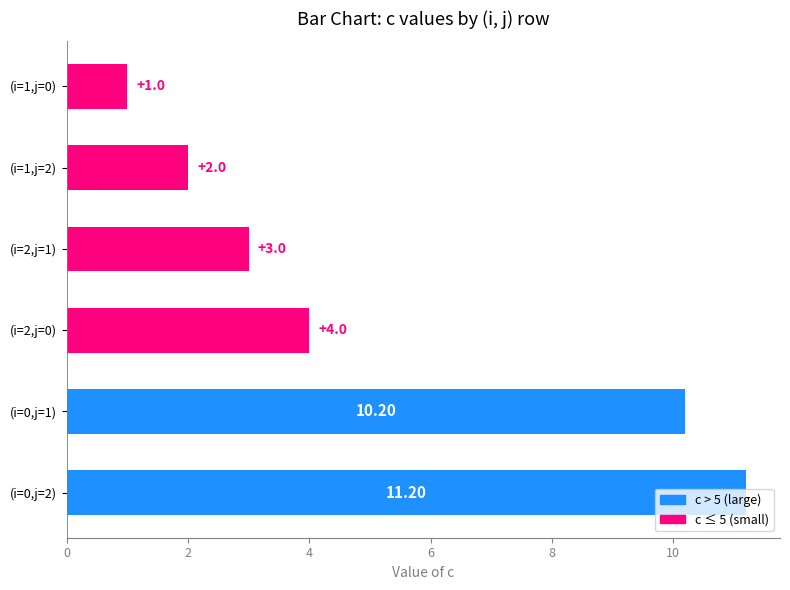

How many distinct data groups are displayed?

1